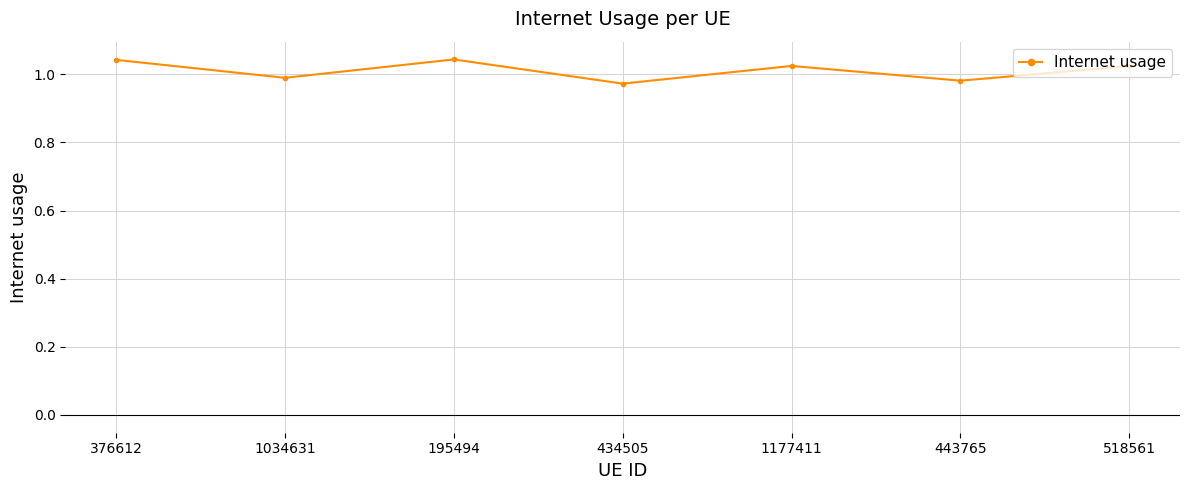

Is it true that the value at 434505 is 1.0?

True